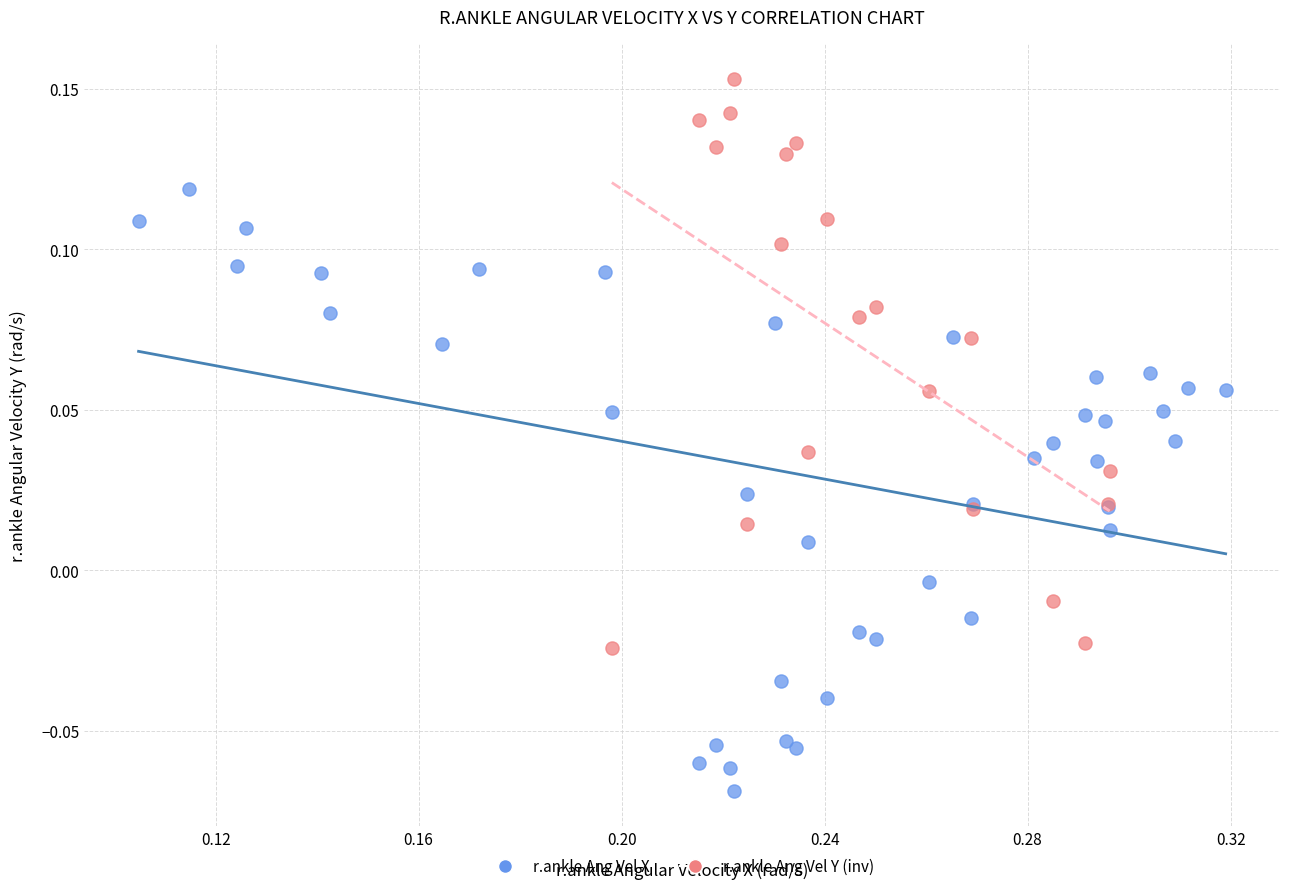

Which series contains the highest Y value?

r.ankle Ang Vel Y (inv)